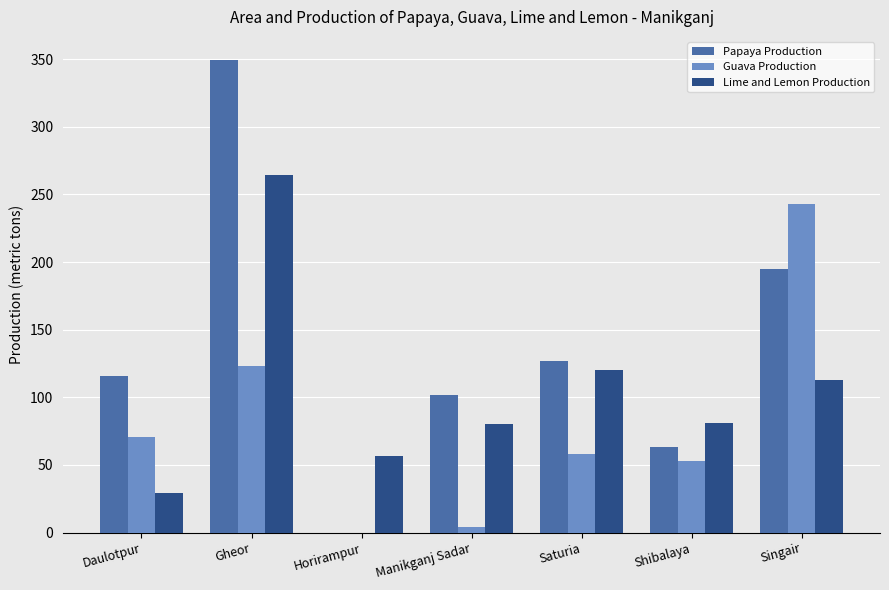

Are the bars grouped side by side (vs. stacked)?

Yes